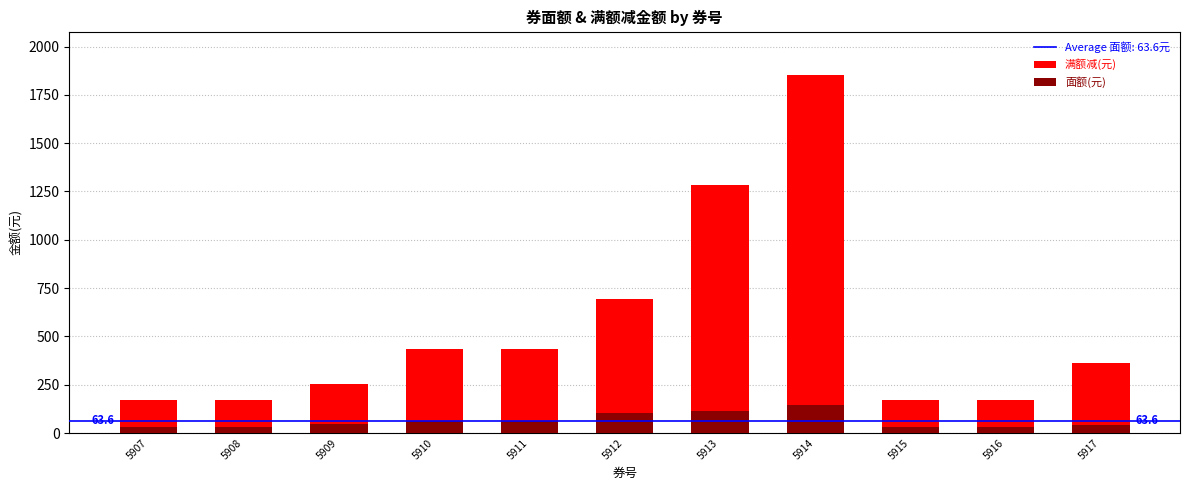

At which category does the chart reach its minimum across all series?

5907